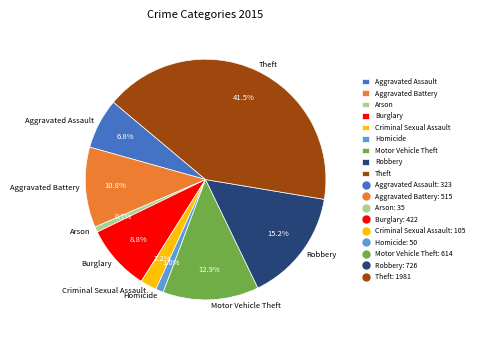

What portion of the pie excludes Aggravated Assault?

93.2%